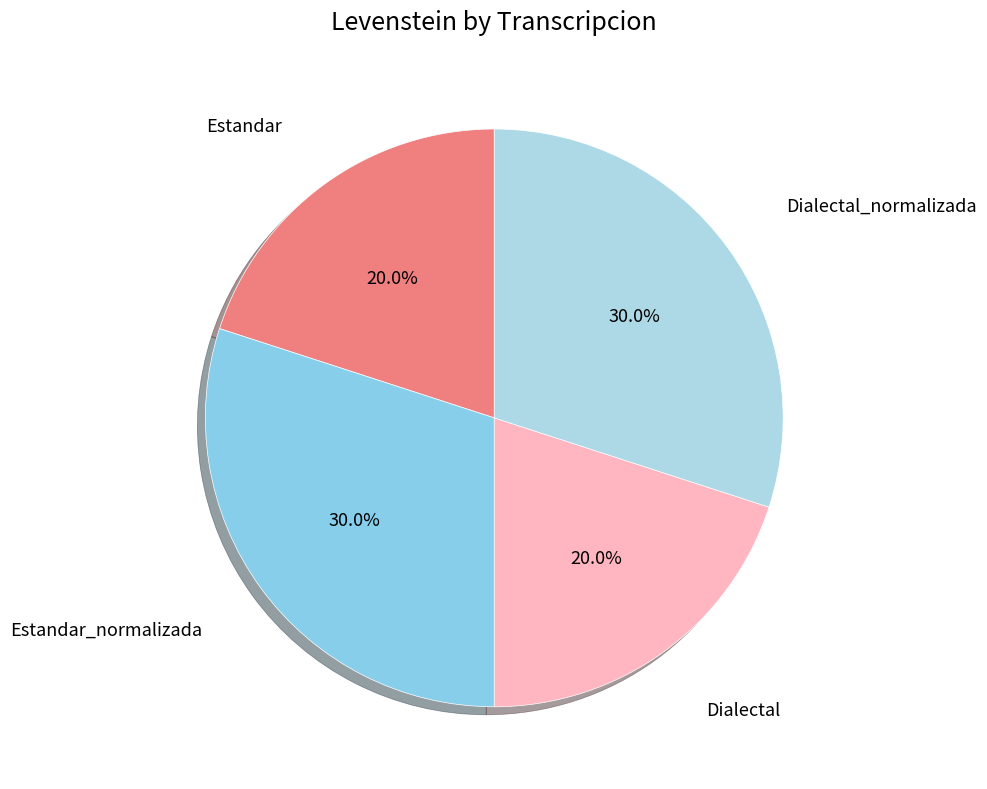

How many slices are in this pie chart?

4